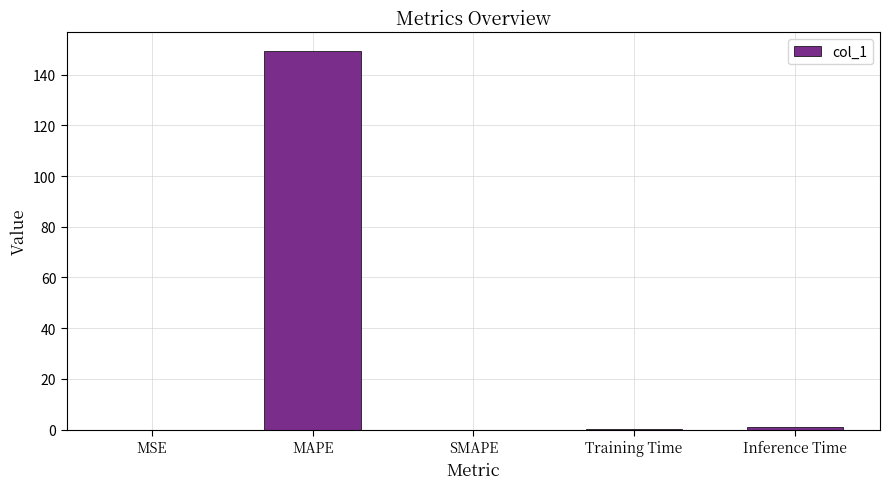

Between MAPE and SMAPE, which is larger?

MAPE